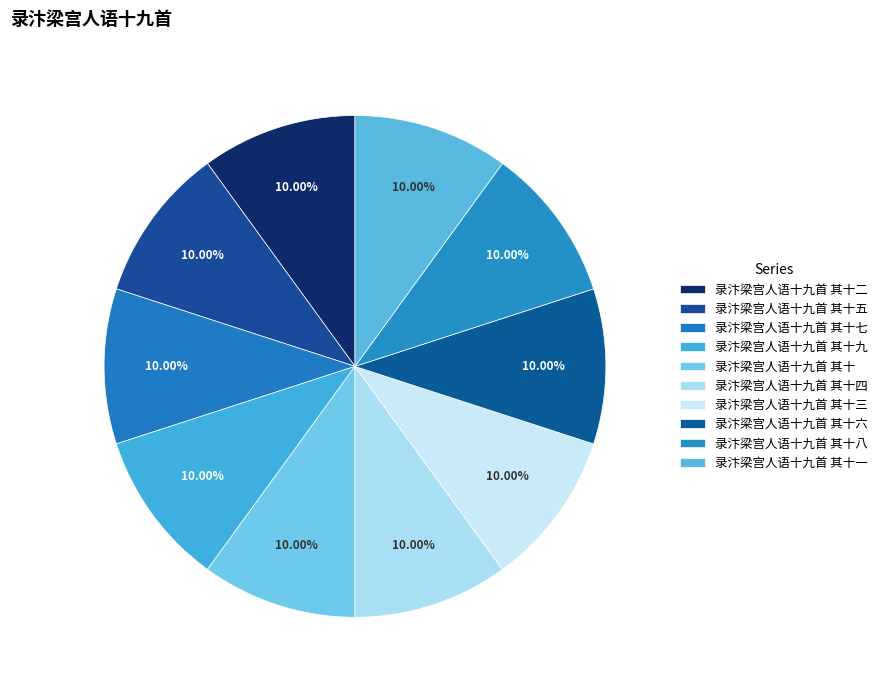

Count the number of slices in the pie.

10